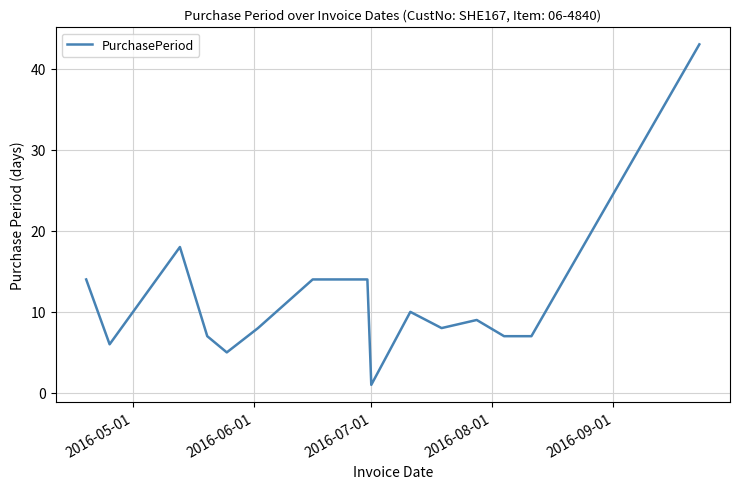

What is the difference between the maximum and minimum values?

42